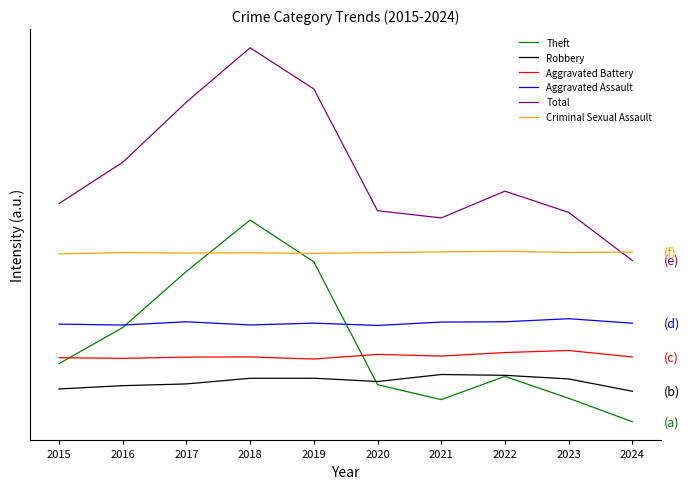

True or false: Robbery has more than 2 points higher than both neighbors.

False